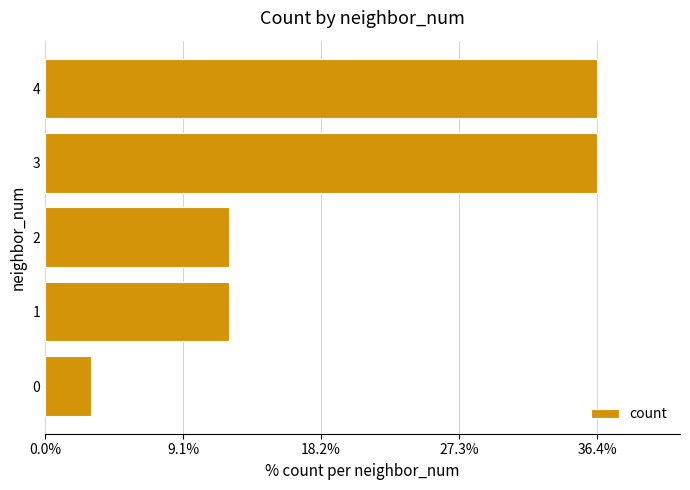

What is the sum of all values?

33